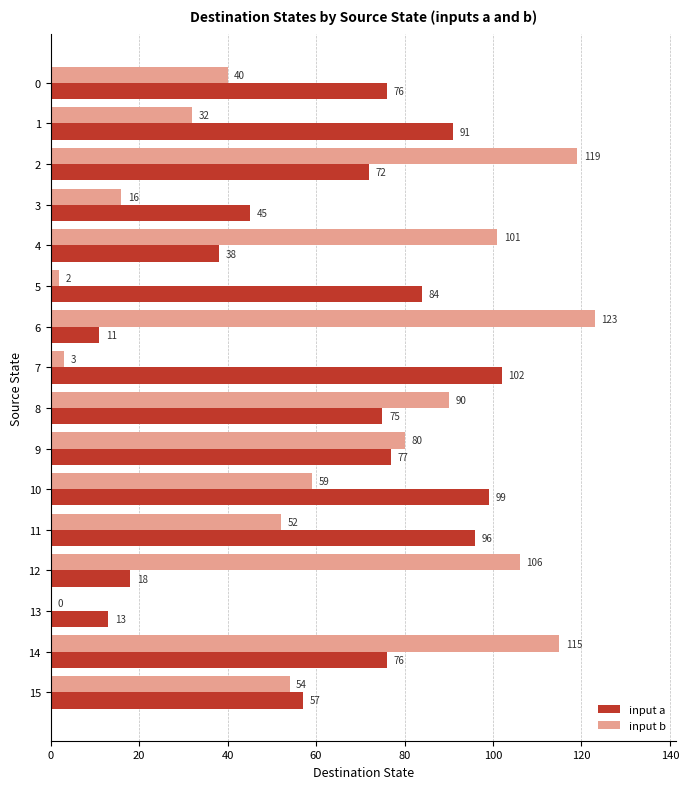

What is the maximum value shown in the chart?

123